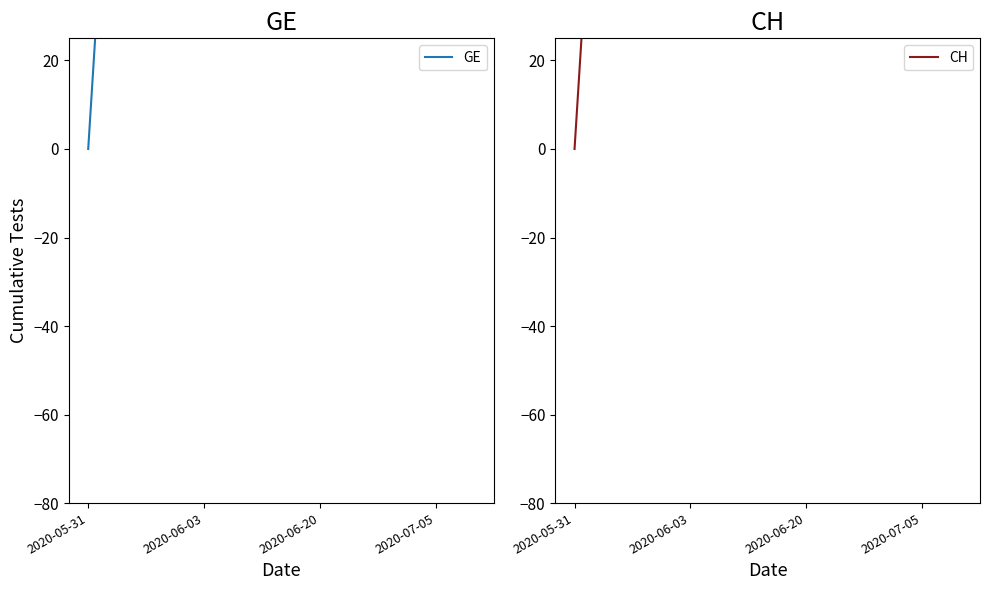

How many lines are shown in the chart?

2